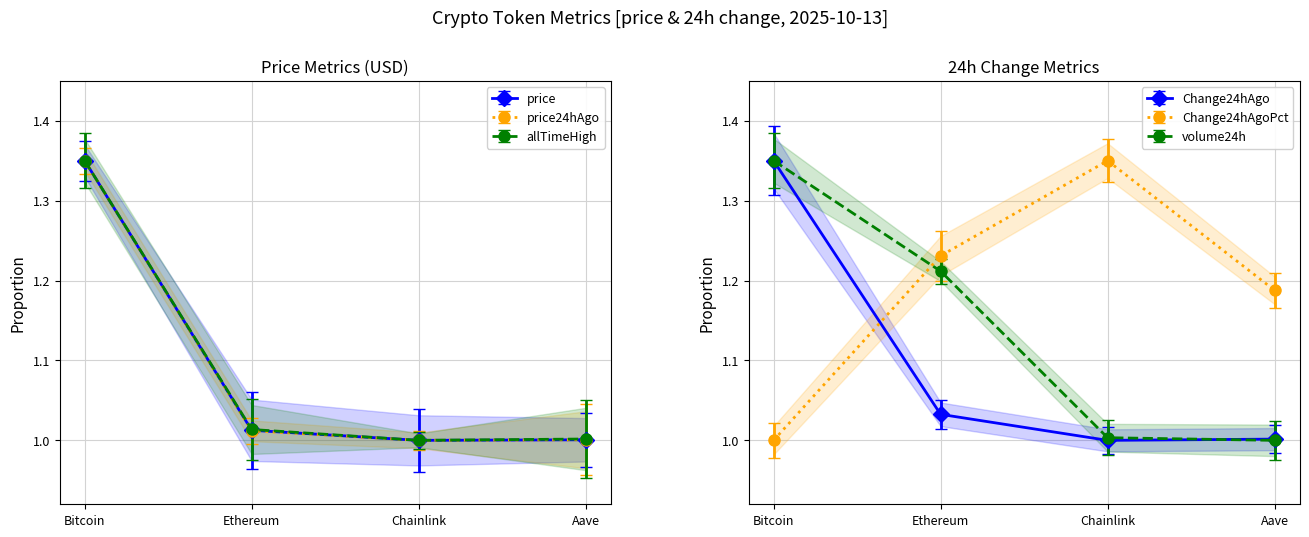

True or false: Change24hAgoPct and price24hAgo intersect in this chart.

True